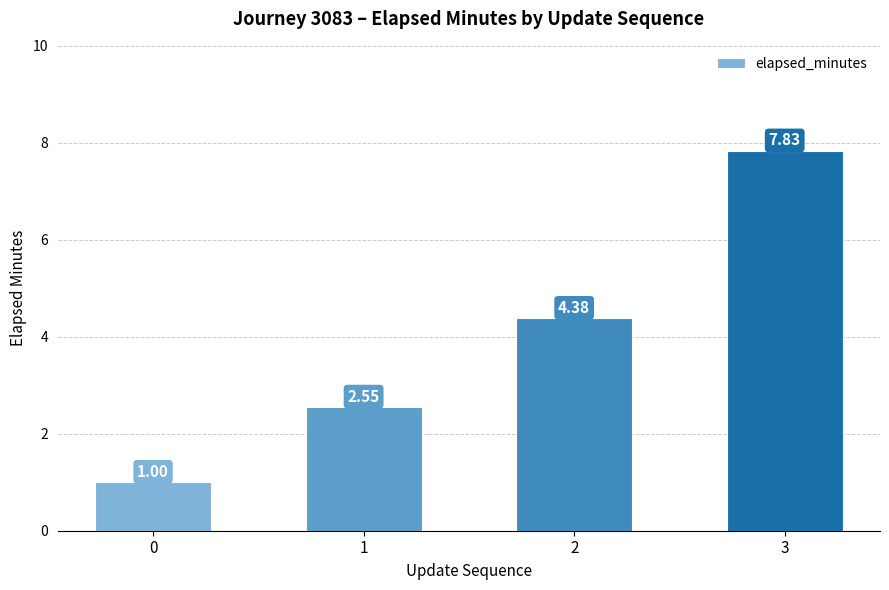

Between 2 and 3, which is larger?

3